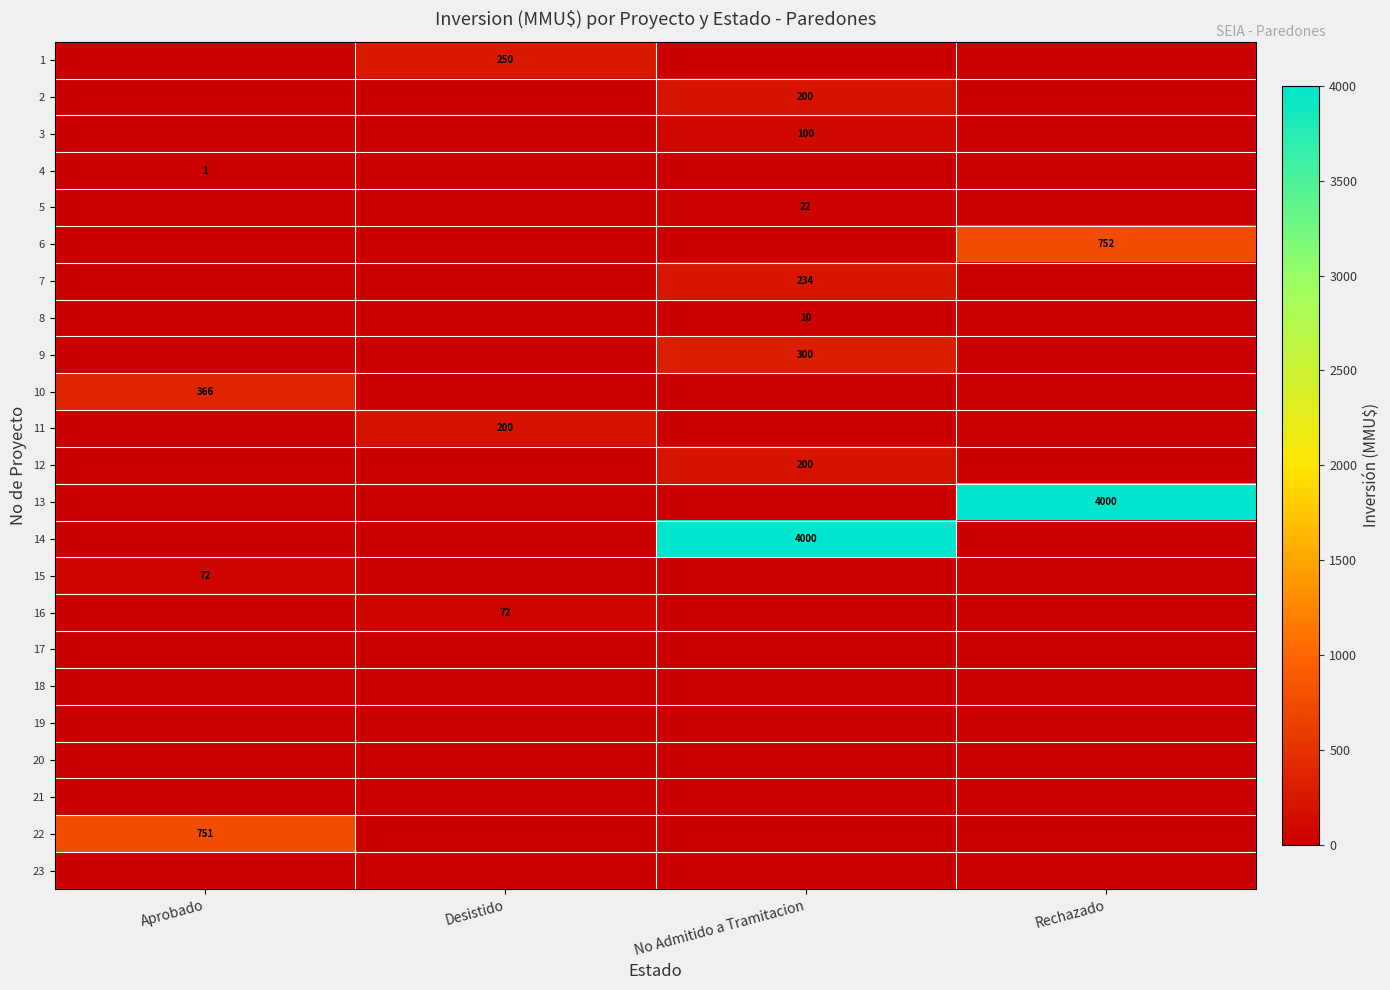

At which category is the sum across all series the highest?

No Admitido a Tramitacion